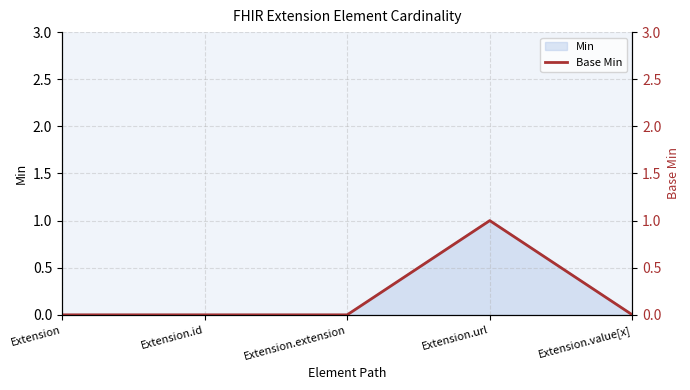

Reading left to right, transcribe all the data shown in this chart.

0	0	0	1	0